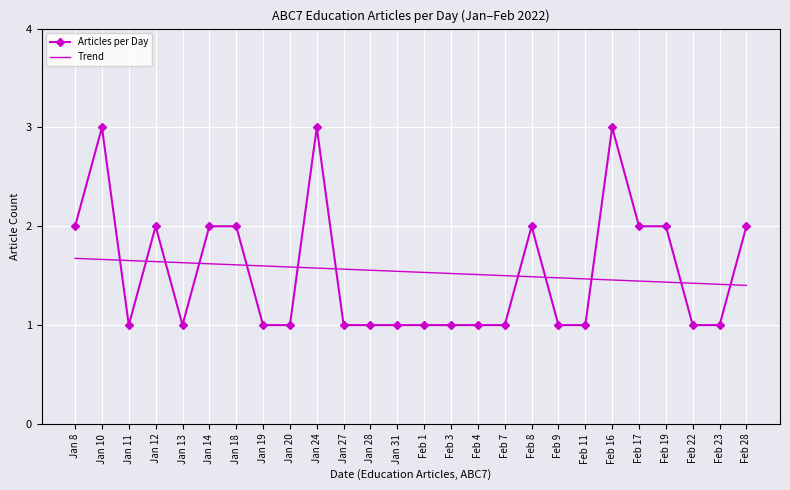

What is the minimum value shown in the chart?

1.0